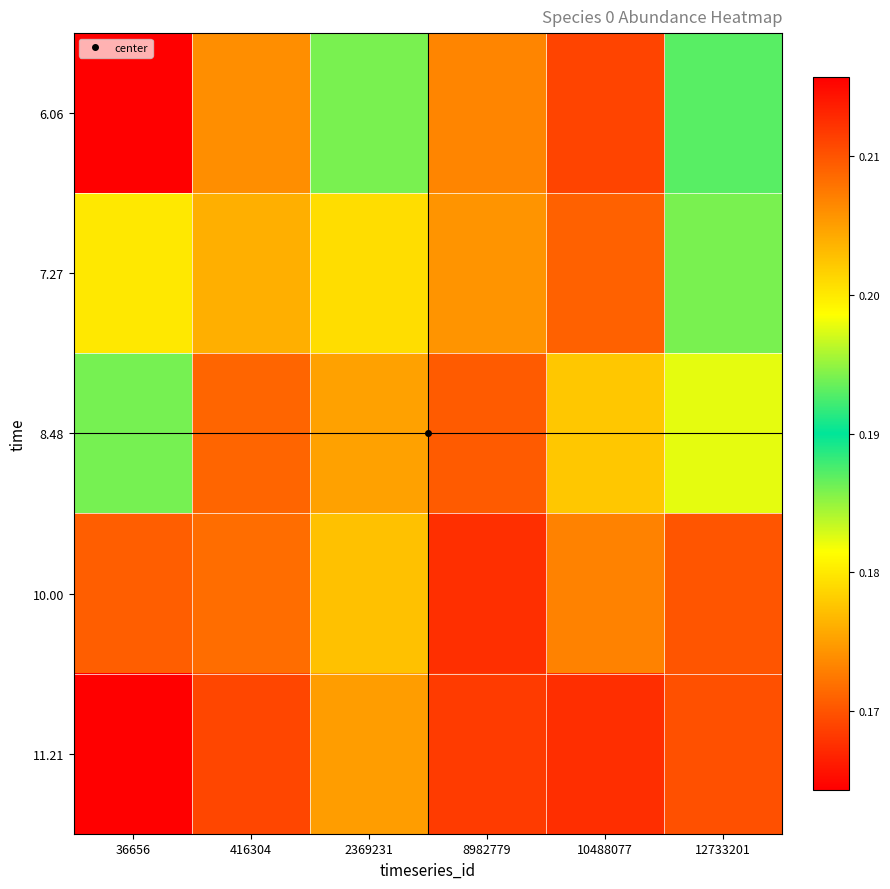

Which series has the largest range (max minus min)?

6.06